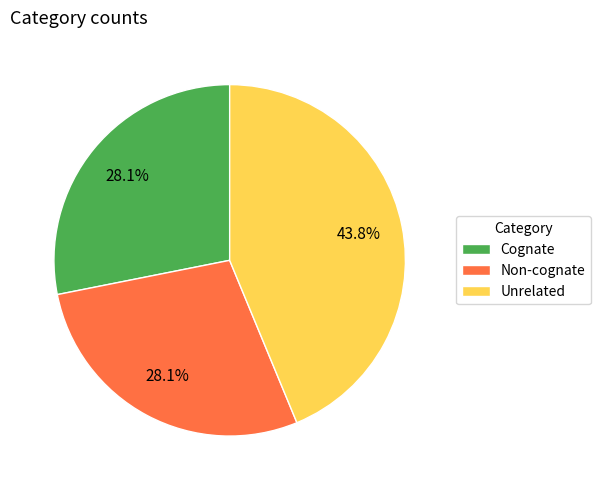

To the nearest percent, what portion does Cognate represent?

28%